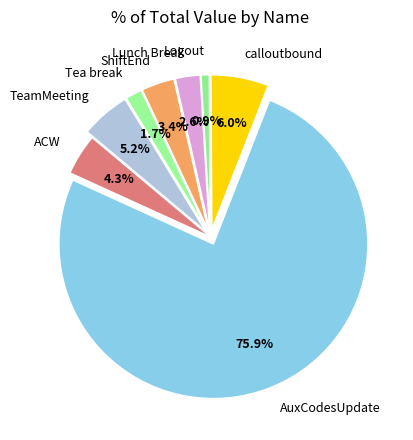

What is the total percentage of Lunch Break and ShiftEnd?

6.0%